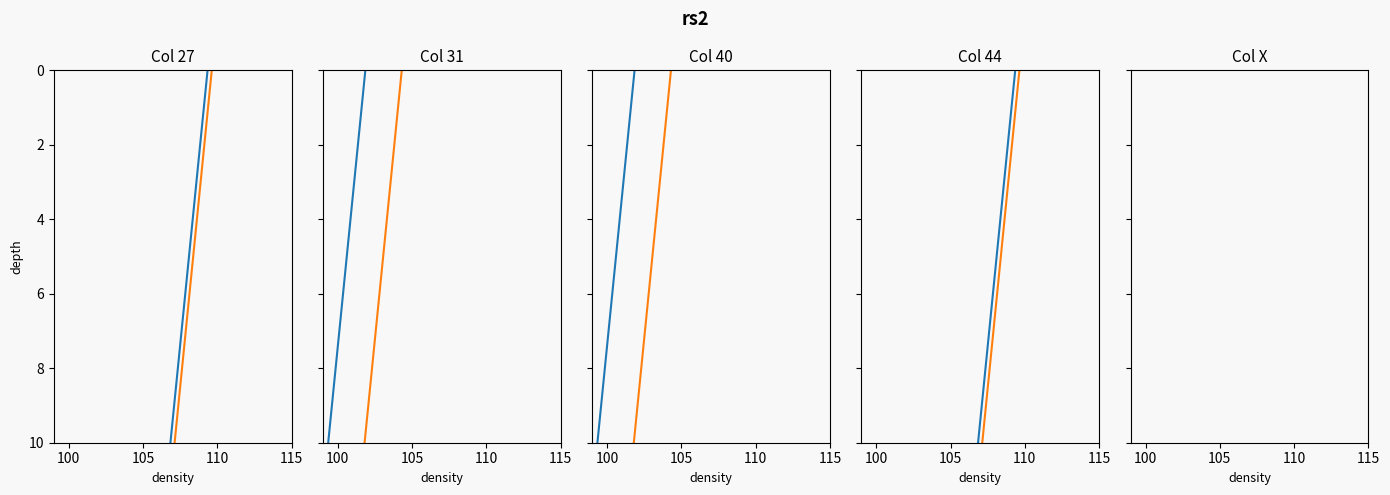

Count the number of categories in the chart.

11